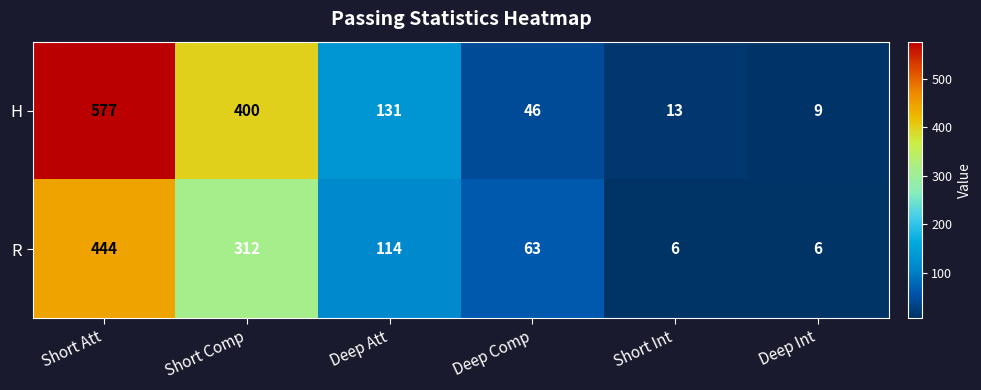

List the series in order of their overall mean, highest first.

H, R